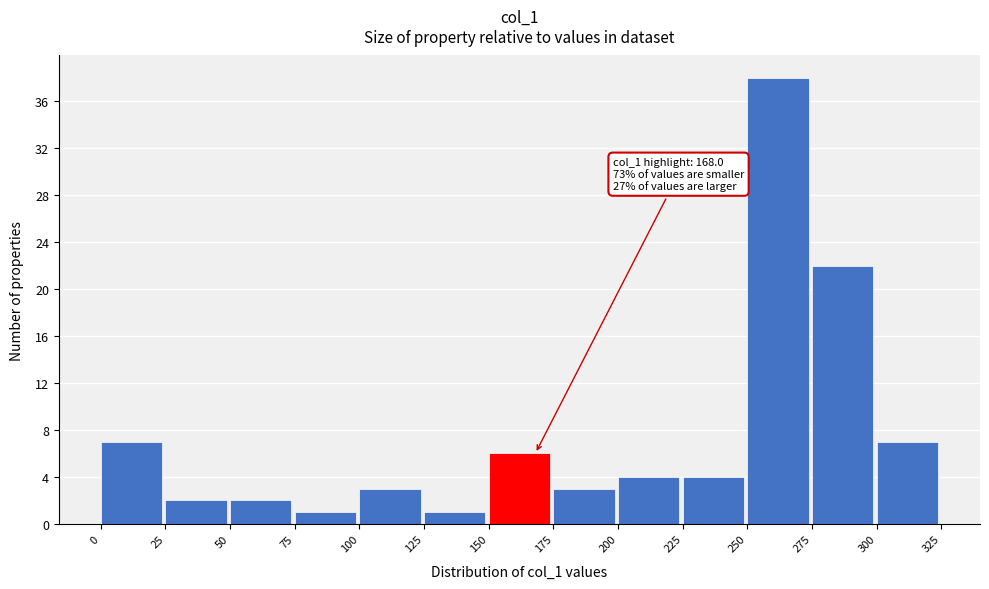

Which range on the x-axis has the tallest bar?

250 to 275